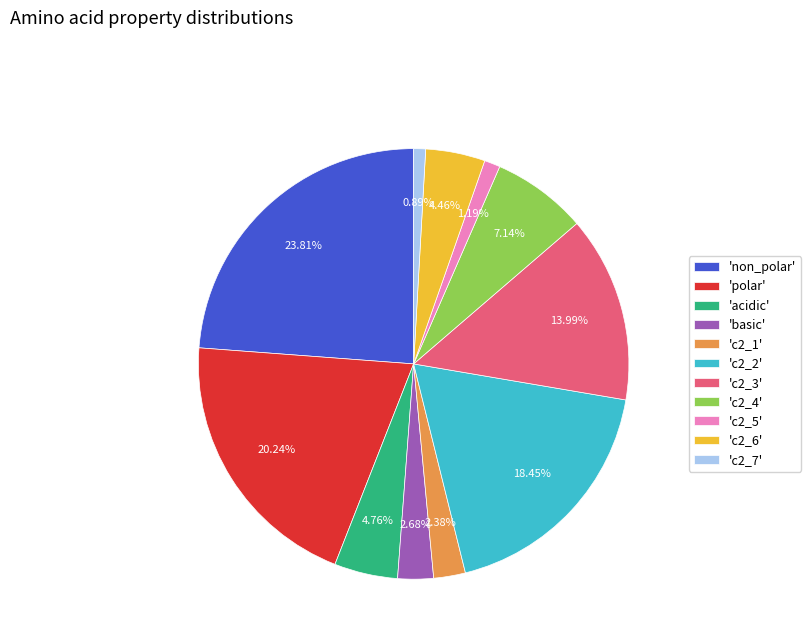

Count the number of slices in the pie.

11